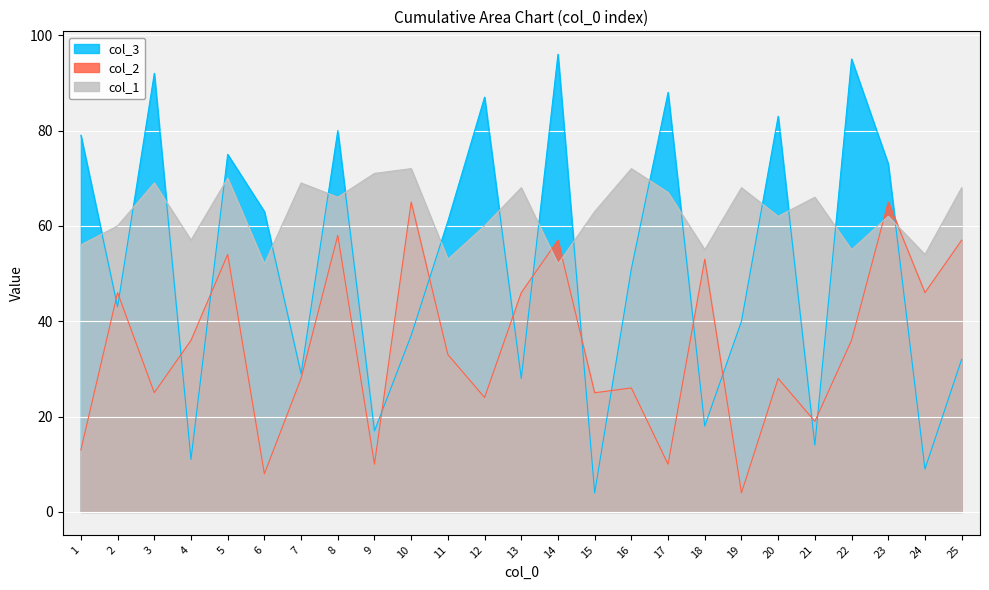

The col_1 series shows 72 at 16. True or false?

True